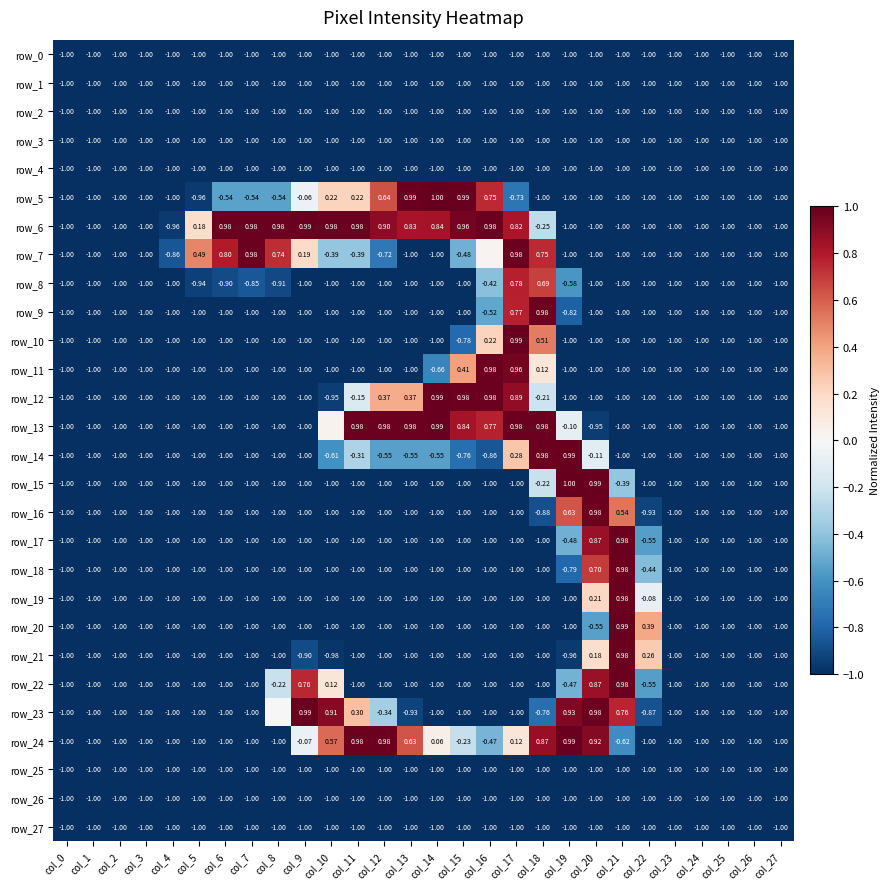

The value of row_1 at col_22 is -1.6. True or false?

False